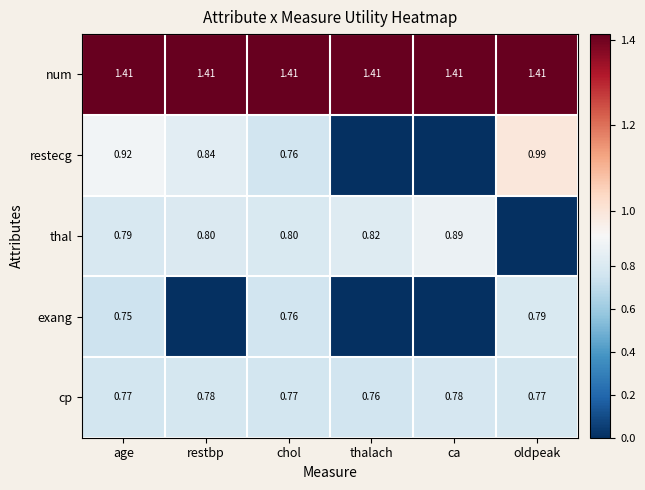

At which category does the chart reach its minimum across all series?

thalach